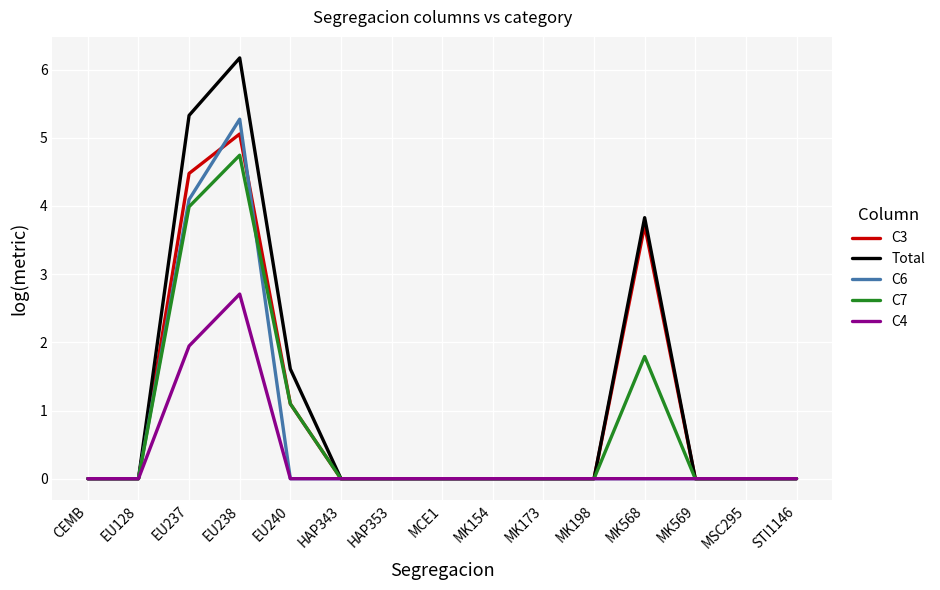

How many lines are shown in the chart?

5